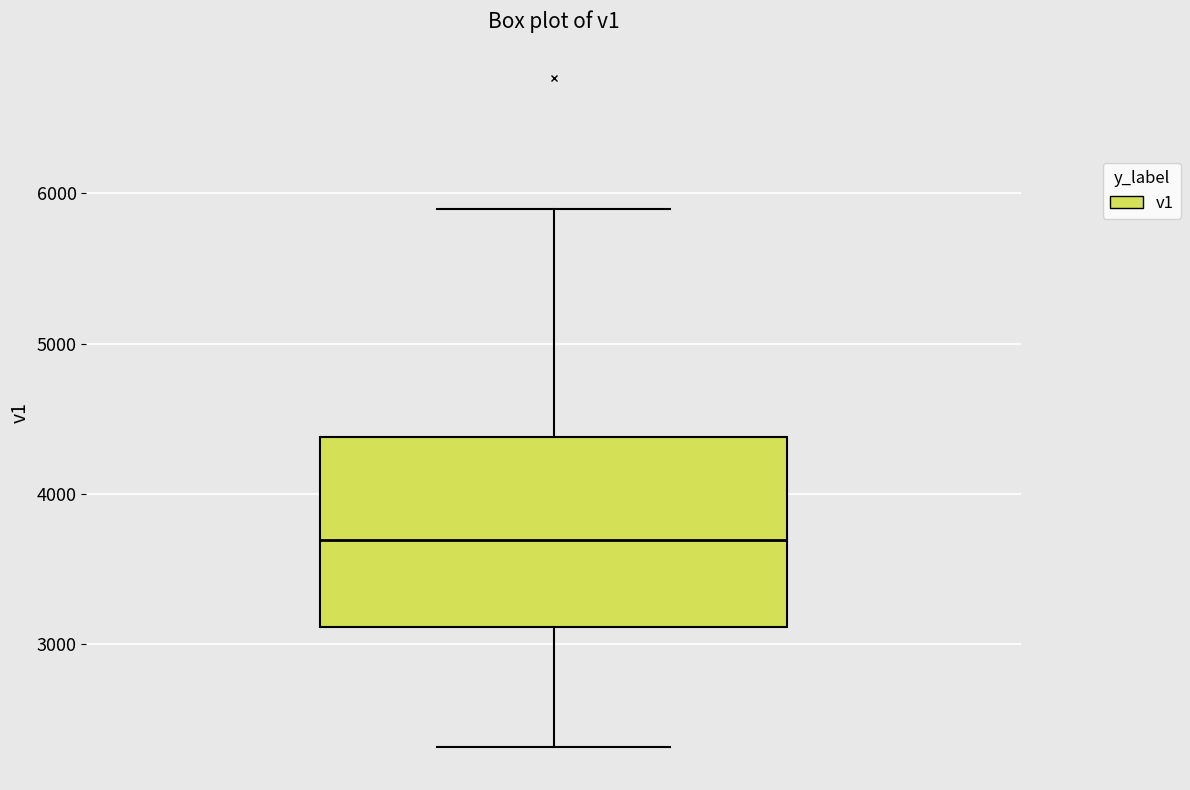

Where is the lower edge of the box on the y-axis? The values are not printed on the chart, so give them approximately, as read against the axis.

3100